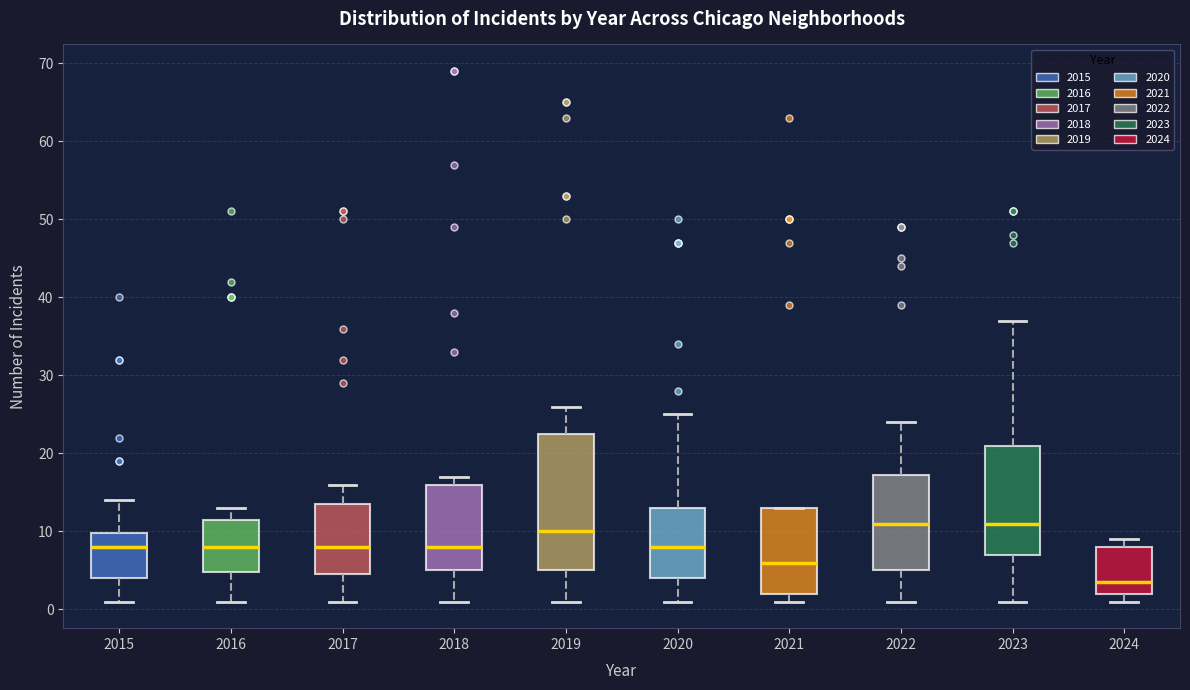

Where is the lower edge of the box at x = 2022 on the y-axis? The values are not printed on the chart, so give them approximately, as read against the axis.

5